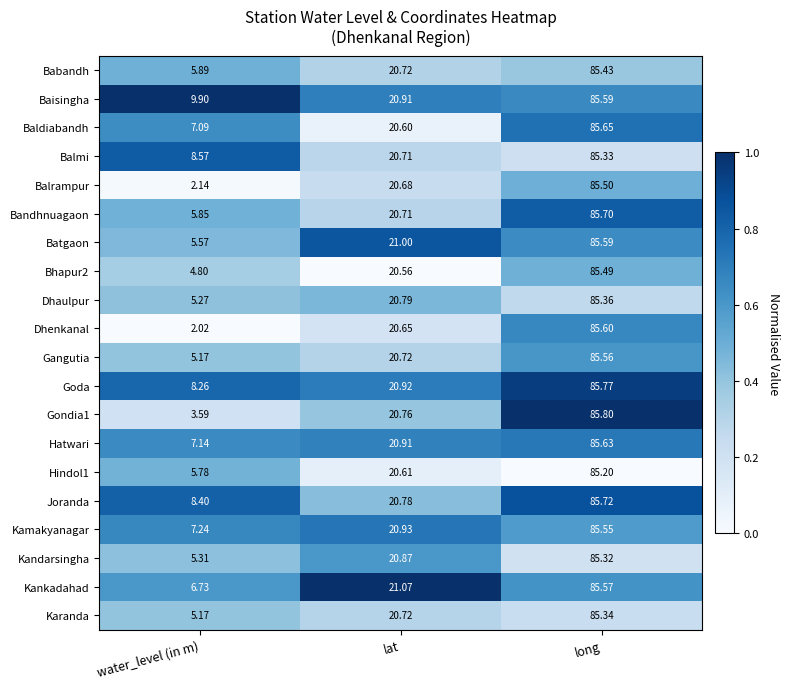

What is the total value across all series at long?

1710.7